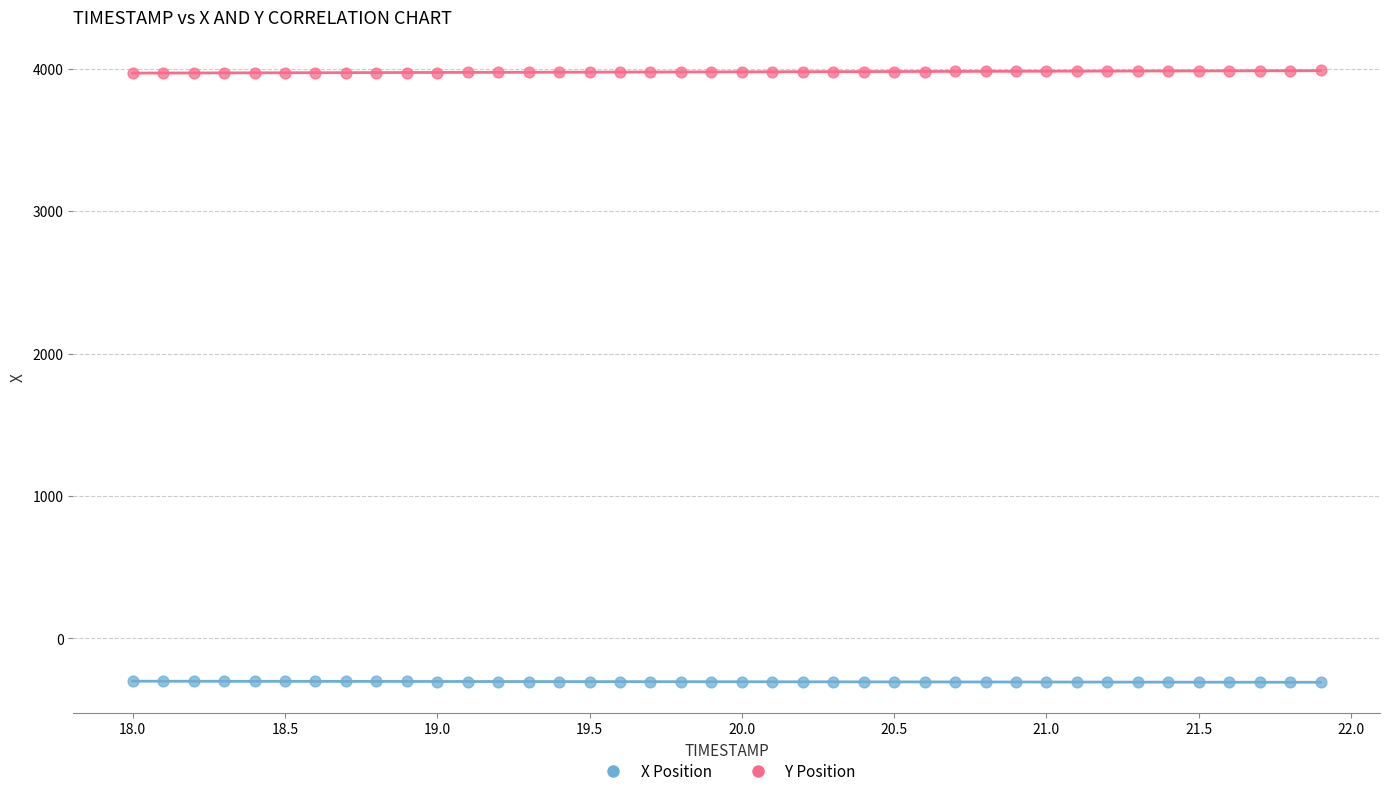

What are all the series names shown in the legend?

X Position, Y Position